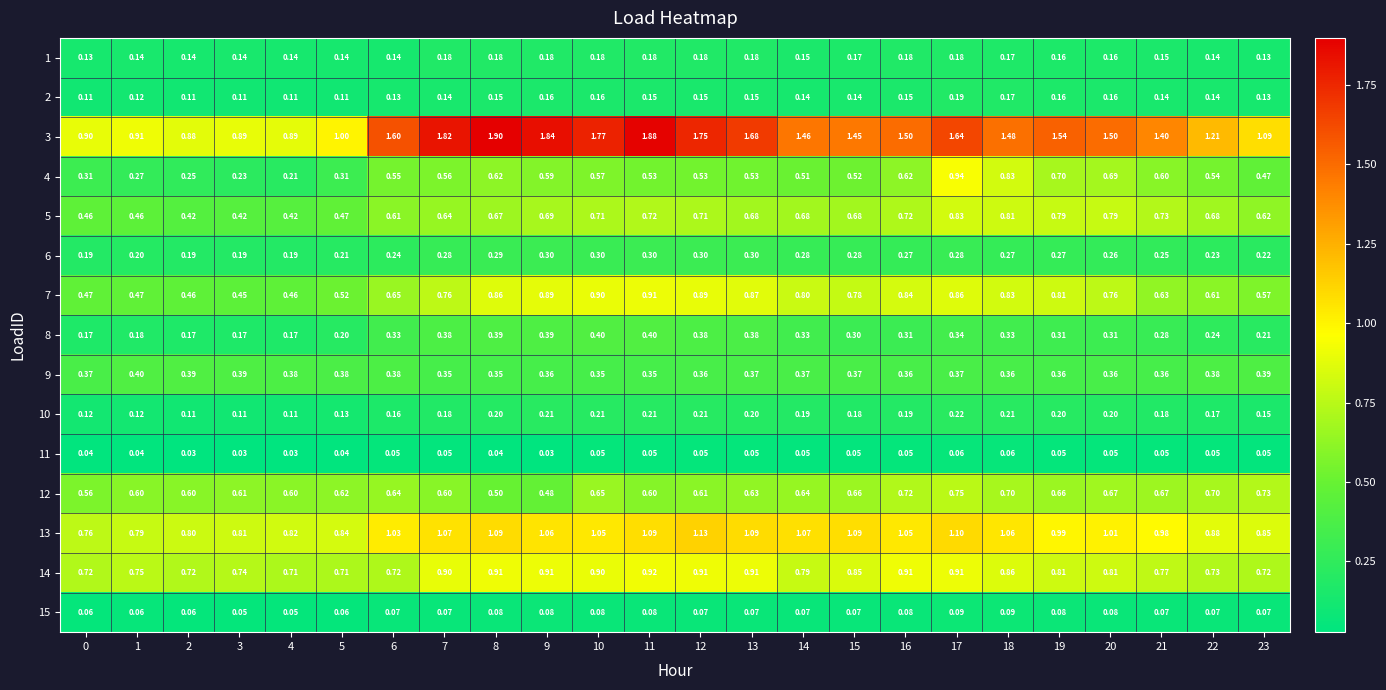

What is the maximum value shown in the chart?

1.9